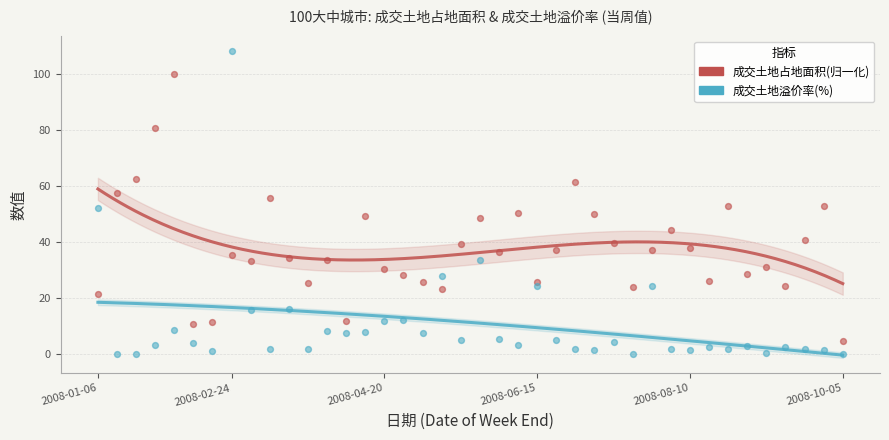

Which series has the largest Y range (max minus min)?

成交土地溢价率(%)